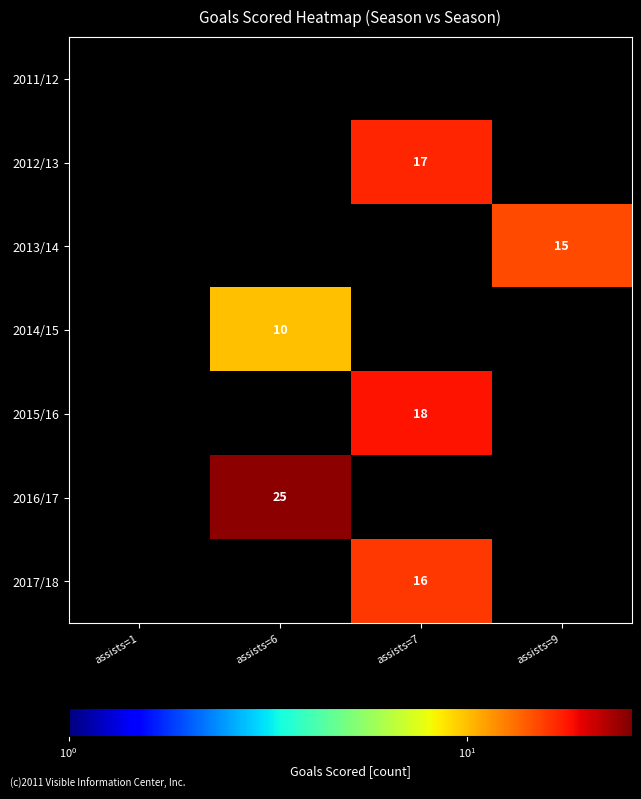

Is it true that 2015/16 equals 11 at assists=7?

False